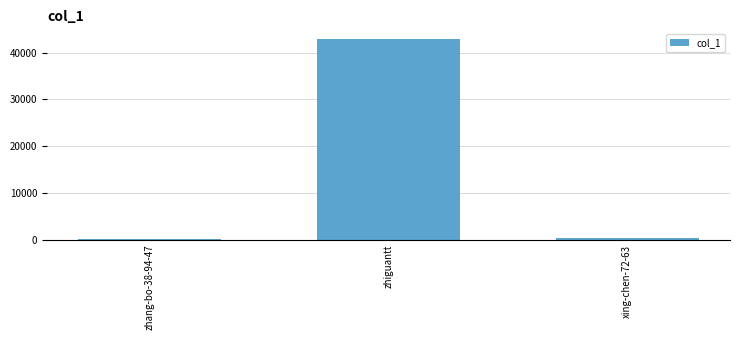

How many data points does each series have?

3